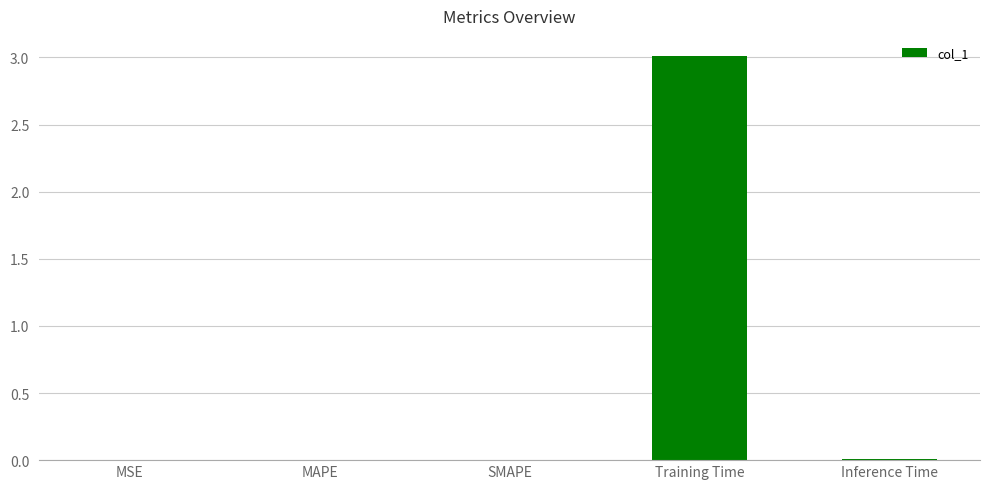

What is the maximum value shown in the chart?

3.0